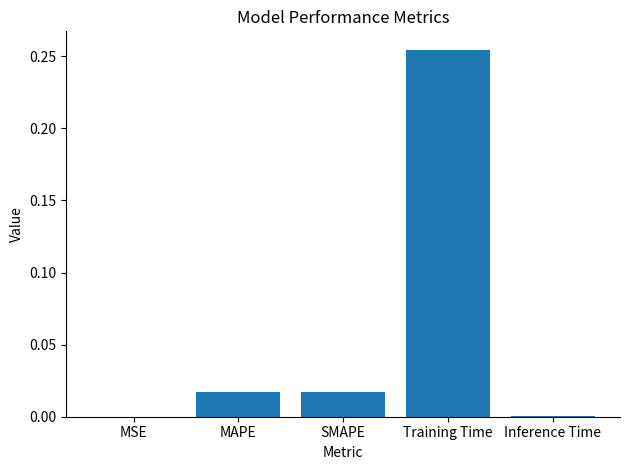

The value at MAPE is 0.0. True or false?

True